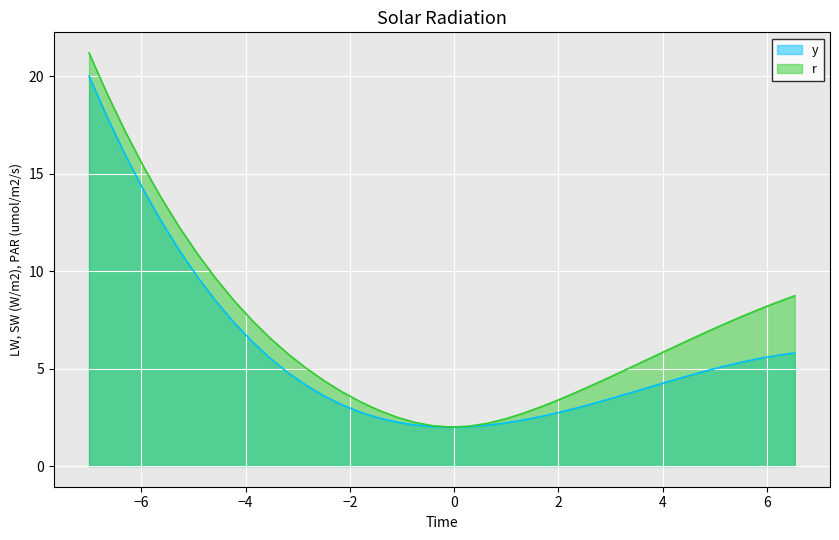

Where does the y series first go above 4?

1